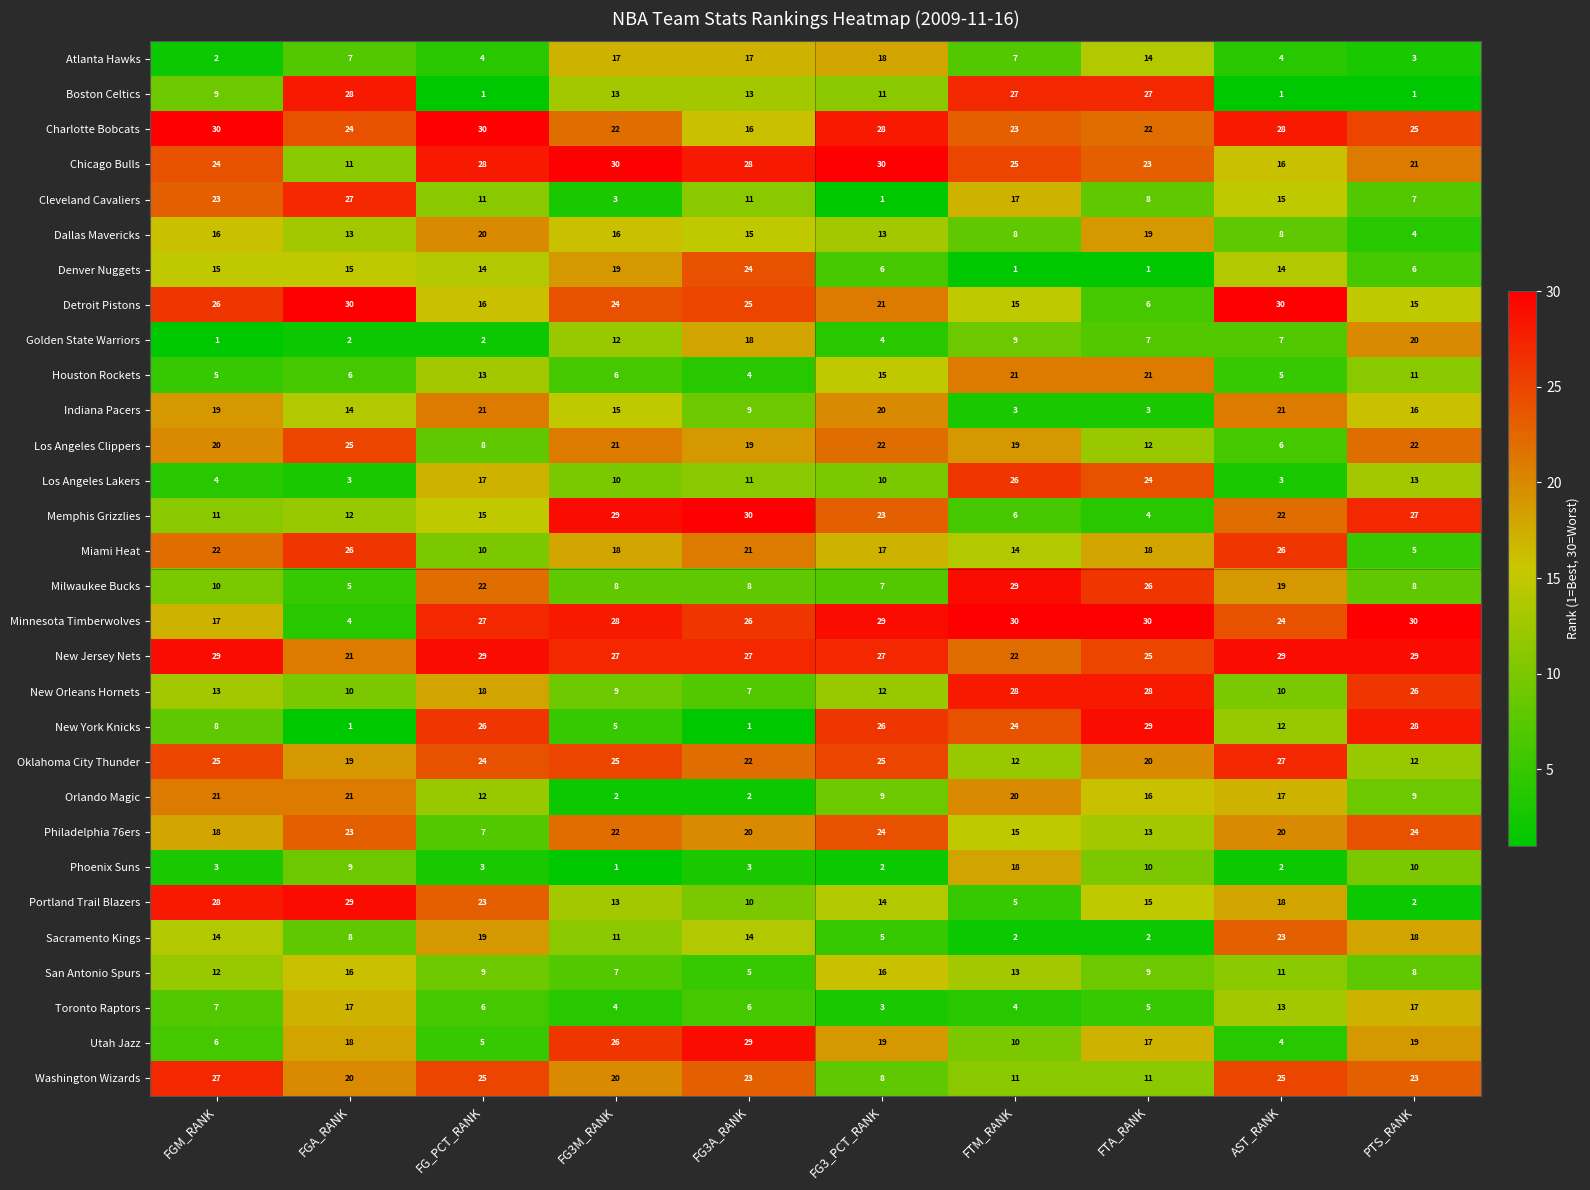

What is the sum of the New Orleans Hornets values at PTS_RANK and FTA_RANK?

54